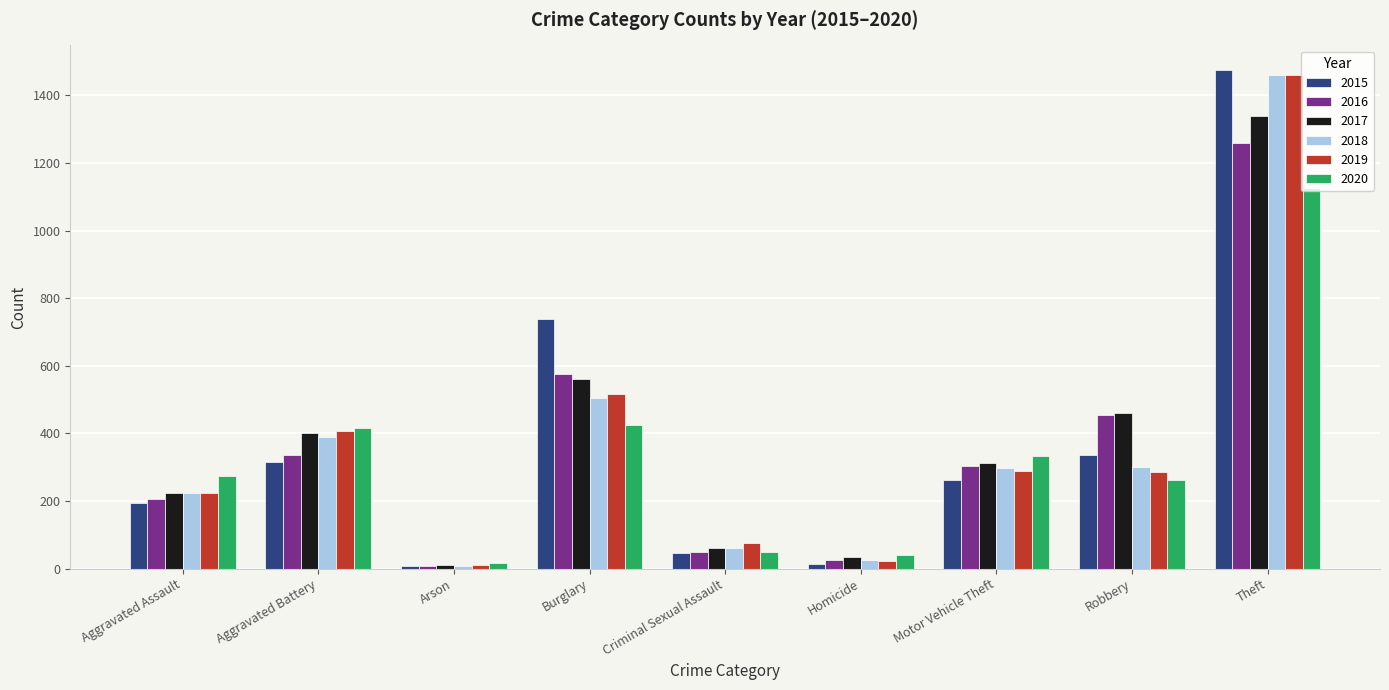

Is it true that 2015 equals 1474 at Theft?

True